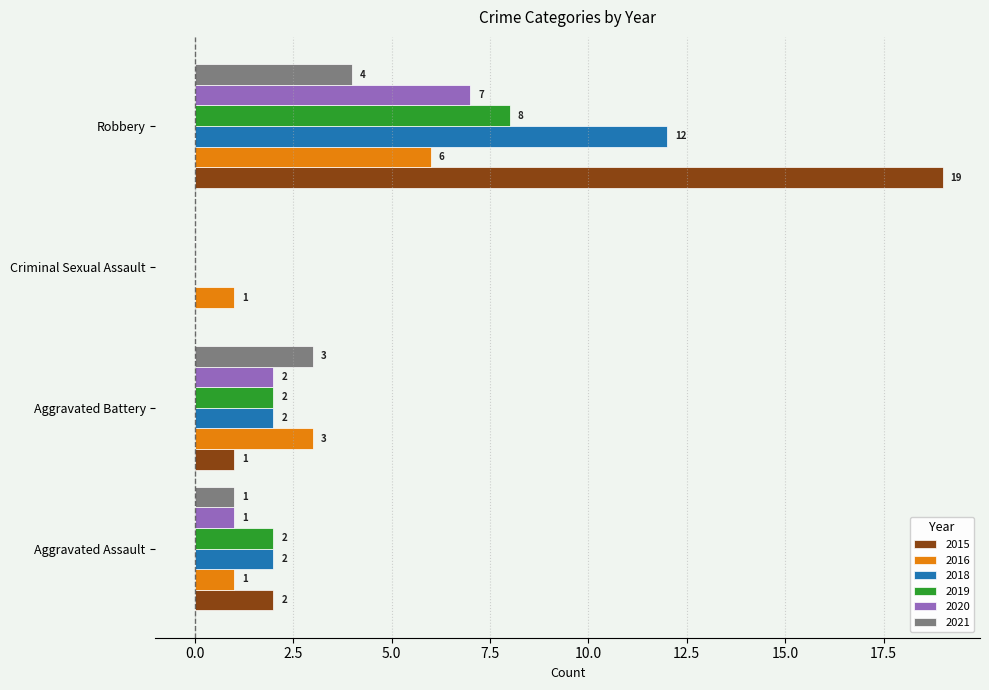

Which series changed the most between Aggravated Assault and Robbery?

2015